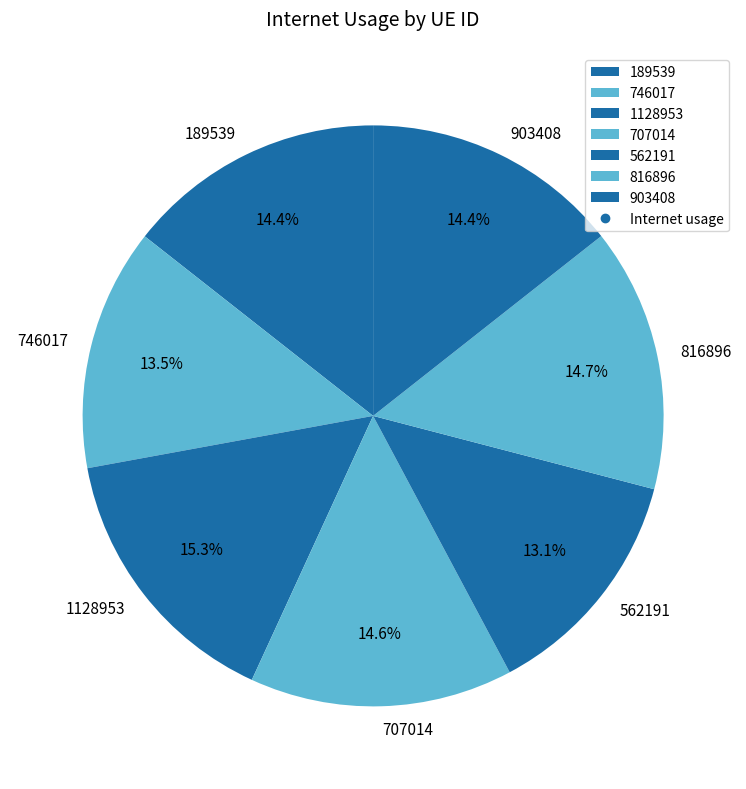

Does 189539 account for over 50% of the chart?

No